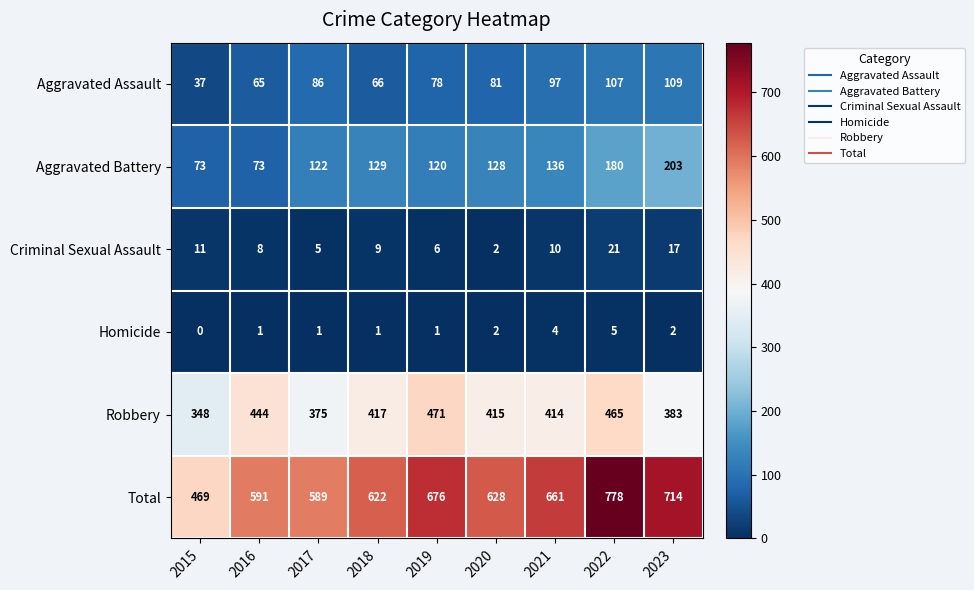

The value of Aggravated Battery at 2019 is 120. True or false?

True